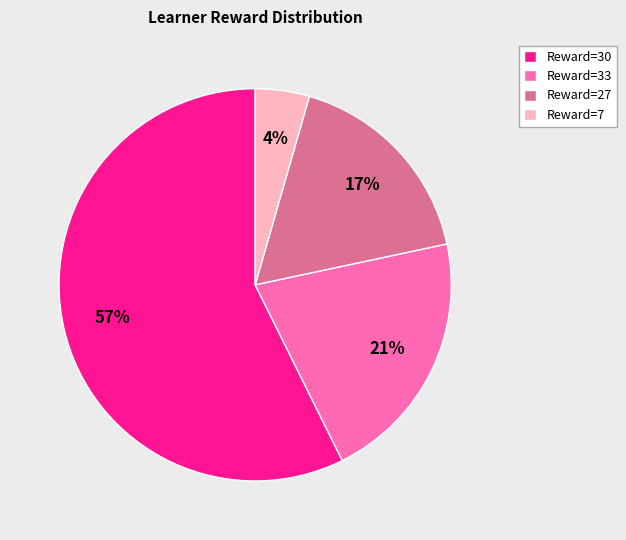

How many slices are in this pie chart?

4